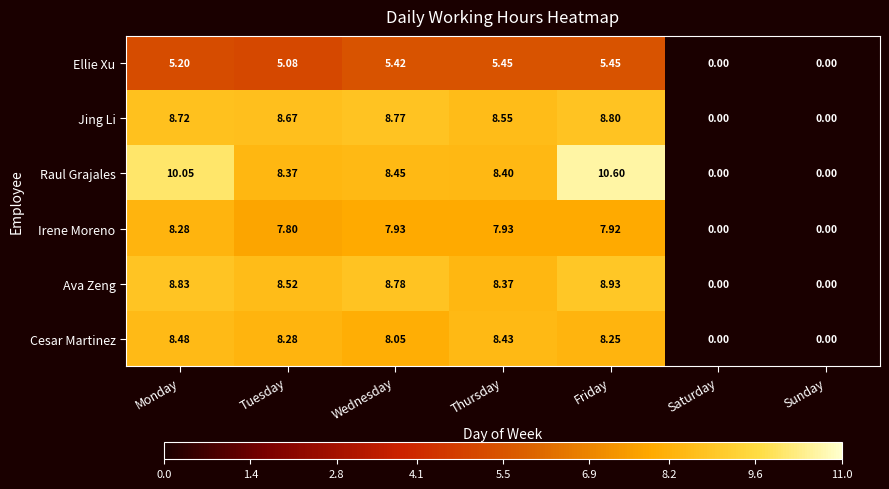

At which label does Cesar Martinez first exceed 8?

Monday